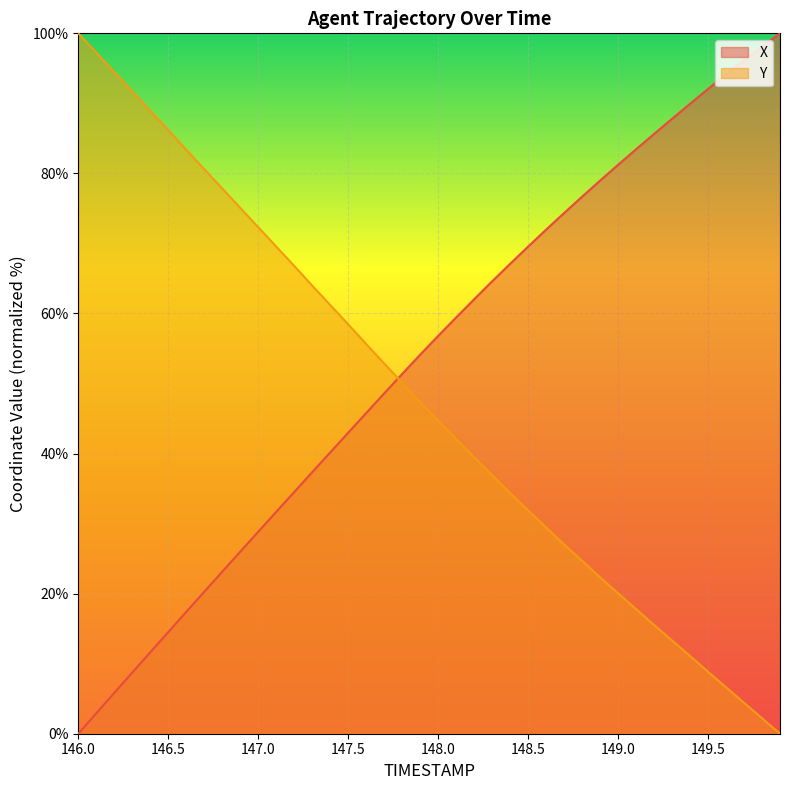

What is the difference between the maximum and minimum values in the Y series?

100.0